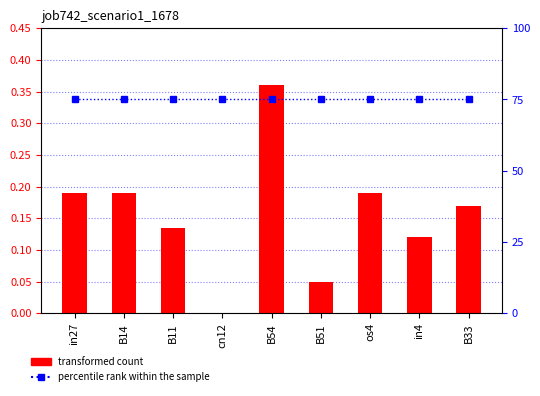

Count the job742_scenario1_1678 values in the range 0 to 1.

9